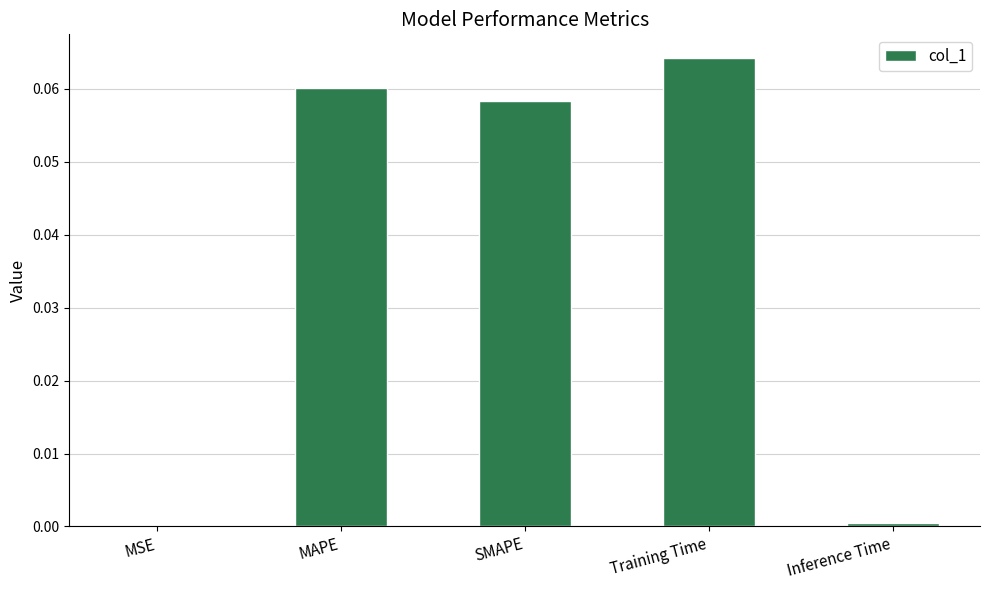

True or false: the data shows 0.0 at MSE.

True